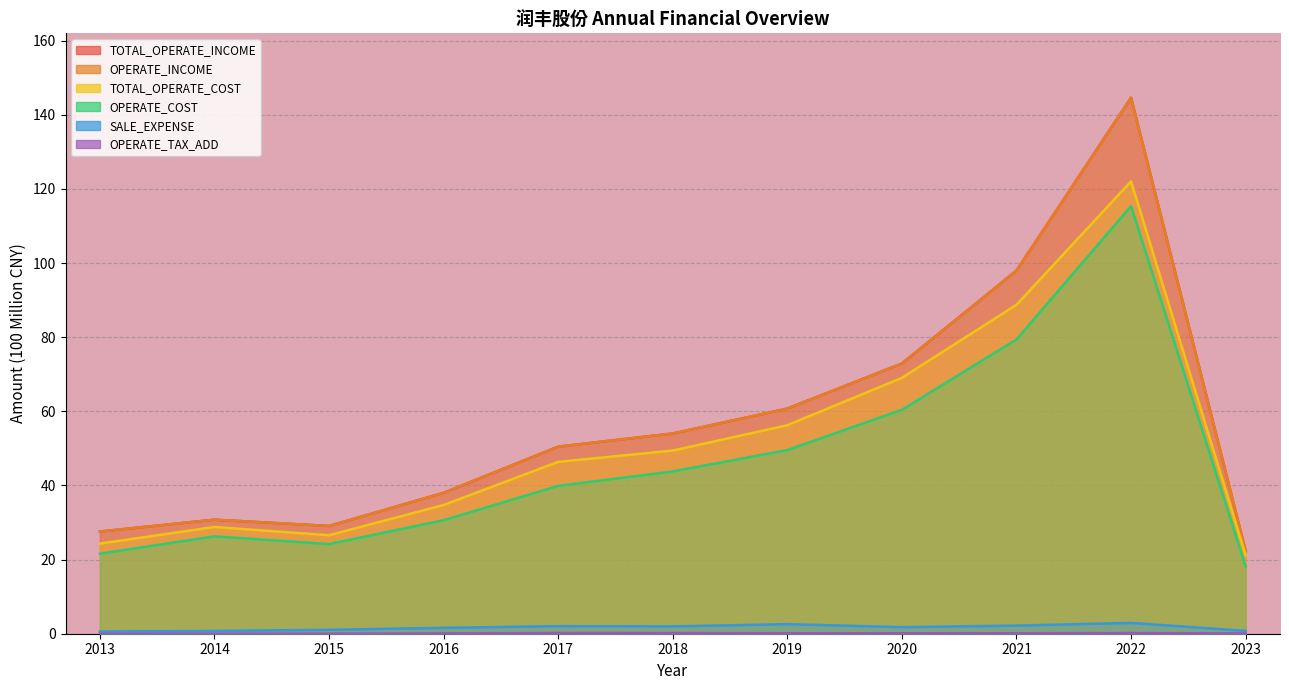

Between 2014 and 2015, which series saw the biggest shift?

TOTAL_OPERATE_COST